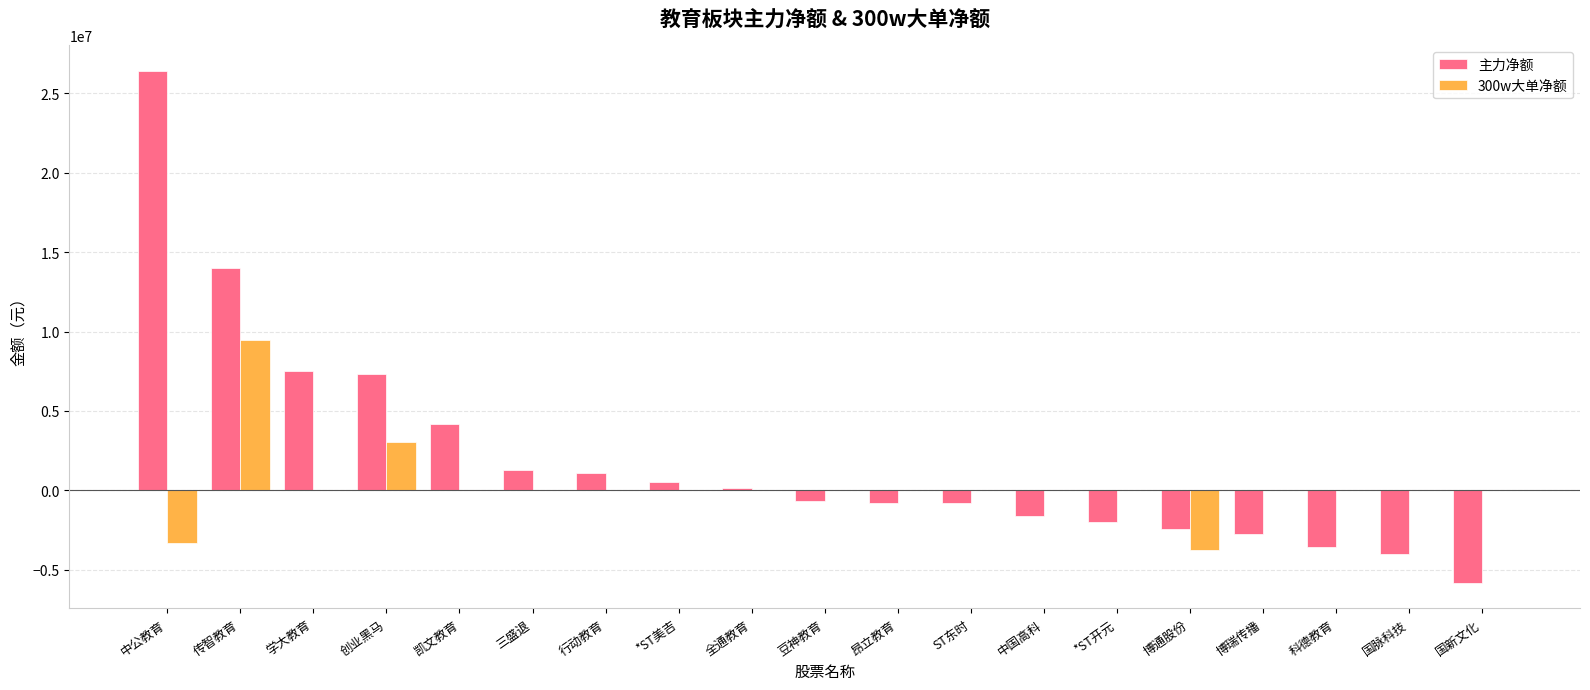

Where is 300w大单净额 nearest to the value 2851885?

创业黑马